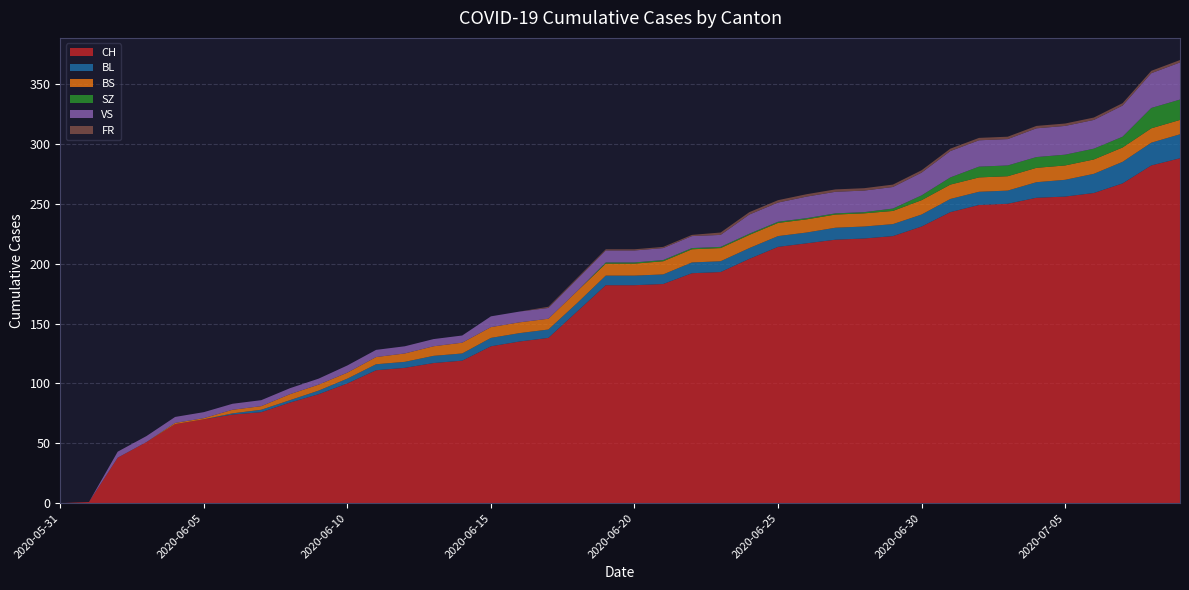

Reading right to left, what are all the values shown in this chart?

CH: 2020-07-09=288	2020-07-08=282	2020-07-07=267	2020-07-06=259	2020-07-05=256	2020-07-04=255	2020-07-03=250	2020-07-02=249	2020-07-01=243	2020-06-30=231	2020-06-29=223	2020-06-28=221	2020-06-27=220	2020-06-26=217	2020-06-25=214	2020-06-24=204	2020-06-23=193	2020-06-22=192	2020-06-21=183	2020-06-20=182	2020-06-19=182	2020-06-18=160	2020-06-17=138	2020-06-16=135	2020-06-15=131	2020-06-14=119	2020-06-13=117	2020-06-12=113	2020-06-11=111	2020-06-10=100	2020-06-09=91	2020-06-08=84	2020-06-07=76	2020-06-06=74	2020-06-05=70	2020-06-04=66	2020-06-03=51	2020-06-02=38	2020-06-01=1	2020-05-31=0
BL: 2020-07-09=20	2020-07-08=19	2020-07-07=18	2020-07-06=16	2020-07-05=14	2020-07-04=13	2020-07-03=11	2020-07-02=11	2020-07-01=11	2020-06-30=10	2020-06-29=10	2020-06-28=10	2020-06-27=10	2020-06-26=9	2020-06-25=9	2020-06-24=9	2020-06-23=9	2020-06-22=9	2020-06-21=8	2020-06-20=8	2020-06-19=8	2020-06-18=7	2020-06-17=7	2020-06-16=7	2020-06-15=7	2020-06-14=6	2020-06-13=6	2020-06-12=5	2020-06-11=5	2020-06-10=4	2020-06-09=3	2020-06-08=2	2020-06-07=2	2020-06-06=1	2020-06-05=0	2020-06-04=0	2020-06-03=0	2020-06-02=0	2020-06-01=0	2020-05-31=0
BS: 2020-07-09=12	2020-07-08=12	2020-07-07=12	2020-07-06=12	2020-07-05=12	2020-07-04=12	2020-07-03=12	2020-07-02=12	2020-07-01=12	2020-06-30=12	2020-06-29=11	2020-06-28=11	2020-06-27=11	2020-06-26=11	2020-06-25=11	2020-06-24=11	2020-06-23=11	2020-06-22=11	2020-06-21=11	2020-06-20=10	2020-06-19=10	2020-06-18=10	2020-06-17=9	2020-06-16=9	2020-06-15=9	2020-06-14=9	2020-06-13=8	2020-06-12=7	2020-06-11=6	2020-06-10=5	2020-06-09=5	2020-06-08=5	2020-06-07=3	2020-06-06=3	2020-06-05=1	2020-06-04=1	2020-06-03=0	2020-06-02=0	2020-06-01=0	2020-05-31=0
SZ: 2020-07-09=17	2020-07-08=17	2020-07-07=9	2020-07-06=9	2020-07-05=9	2020-07-04=9	2020-07-03=9	2020-07-02=9	2020-07-01=6	2020-06-30=4	2020-06-29=2	2020-06-28=1	2020-06-27=1	2020-06-26=1	2020-06-25=1	2020-06-24=1	2020-06-23=1	2020-06-22=1	2020-06-21=1	2020-06-20=1	2020-06-19=1	2020-06-18=0	2020-06-17=0	2020-06-16=0	2020-06-15=0	2020-06-14=0	2020-06-13=0	2020-06-12=0	2020-06-11=0	2020-06-10=0	2020-06-09=0	2020-06-08=0	2020-06-07=0	2020-06-06=0	2020-06-05=0	2020-06-04=0	2020-06-03=0	2020-06-02=0	2020-06-01=0	2020-05-31=0
VS: 2020-07-09=31	2020-07-08=29	2020-07-07=26	2020-07-06=24	2020-07-05=24	2020-07-04=24	2020-07-03=22	2020-07-02=22	2020-07-01=22	2020-06-30=19	2020-06-29=18	2020-06-28=18	2020-06-27=18	2020-06-26=18	2020-06-25=16	2020-06-24=16	2020-06-23=10	2020-06-22=10	2020-06-21=10	2020-06-20=10	2020-06-19=10	2020-06-18=10	2020-06-17=9	2020-06-16=9	2020-06-15=9	2020-06-14=6	2020-06-13=6	2020-06-12=6	2020-06-11=6	2020-06-10=6	2020-06-09=5	2020-06-08=5	2020-06-07=5	2020-06-06=5	2020-06-05=5	2020-06-04=5	2020-06-03=5	2020-06-02=5	2020-06-01=0	2020-05-31=0
FR: 2020-07-09=2	2020-07-08=2	2020-07-07=2	2020-07-06=2	2020-07-05=2	2020-07-04=2	2020-07-03=2	2020-07-02=2	2020-07-01=2	2020-06-30=2	2020-06-29=2	2020-06-28=2	2020-06-27=2	2020-06-26=2	2020-06-25=2	2020-06-24=2	2020-06-23=2	2020-06-22=1	2020-06-21=1	2020-06-20=1	2020-06-19=1	2020-06-18=1	2020-06-17=1	2020-06-16=0	2020-06-15=0	2020-06-14=0	2020-06-13=0	2020-06-12=0	2020-06-11=0	2020-06-10=0	2020-06-09=0	2020-06-08=0	2020-06-07=0	2020-06-06=0	2020-06-05=0	2020-06-04=0	2020-06-03=0	2020-06-02=0	2020-06-01=0	2020-05-31=0